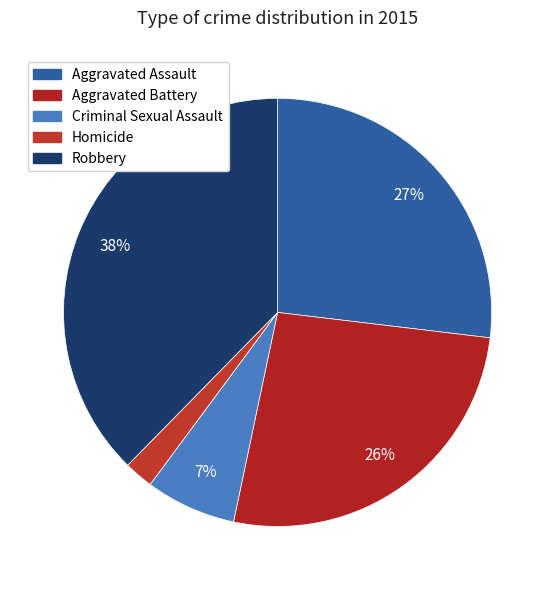

To the nearest percent, what is the combined percentage of Homicide and Aggravated Battery?

29%